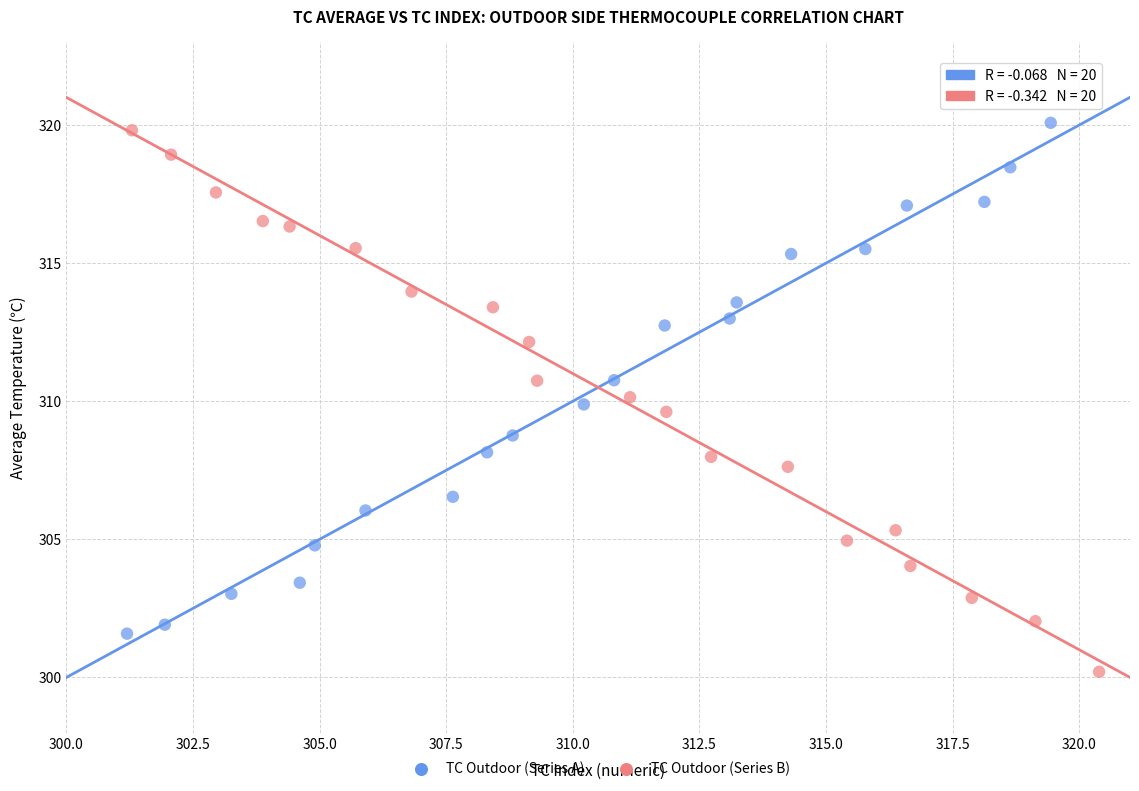

What are all the series names shown in the legend?

TC Outdoor (Series A), TC Outdoor (Series B)